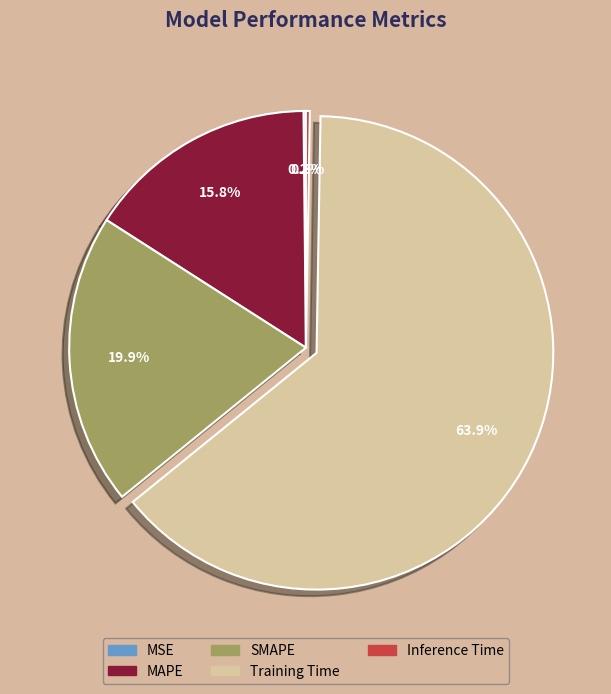

Which slice represents more than half of the pie?

Training Time